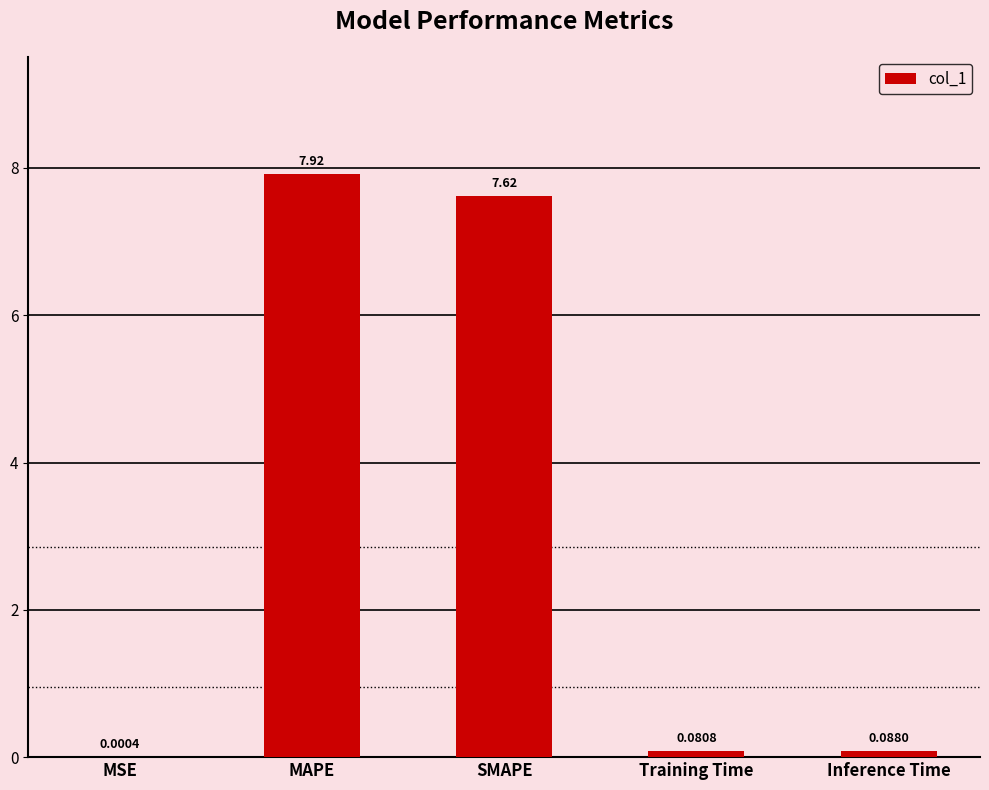

What is the average value?

3.1